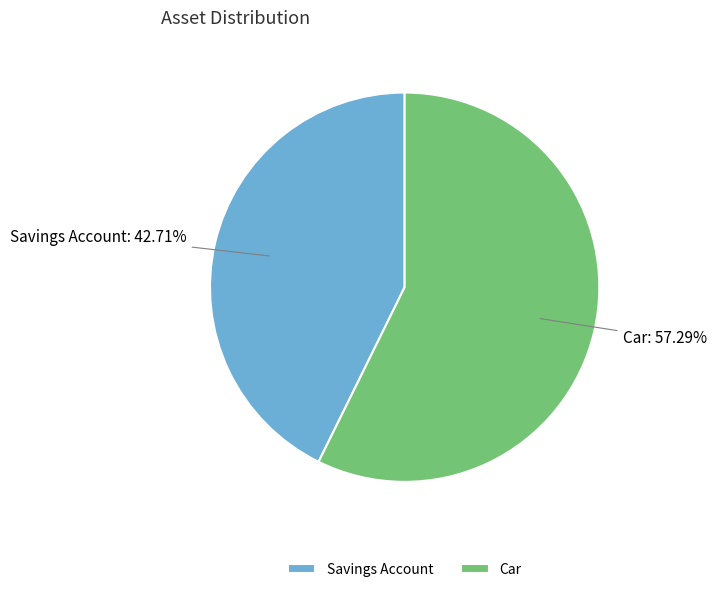

Which category has the biggest portion of the pie?

Car